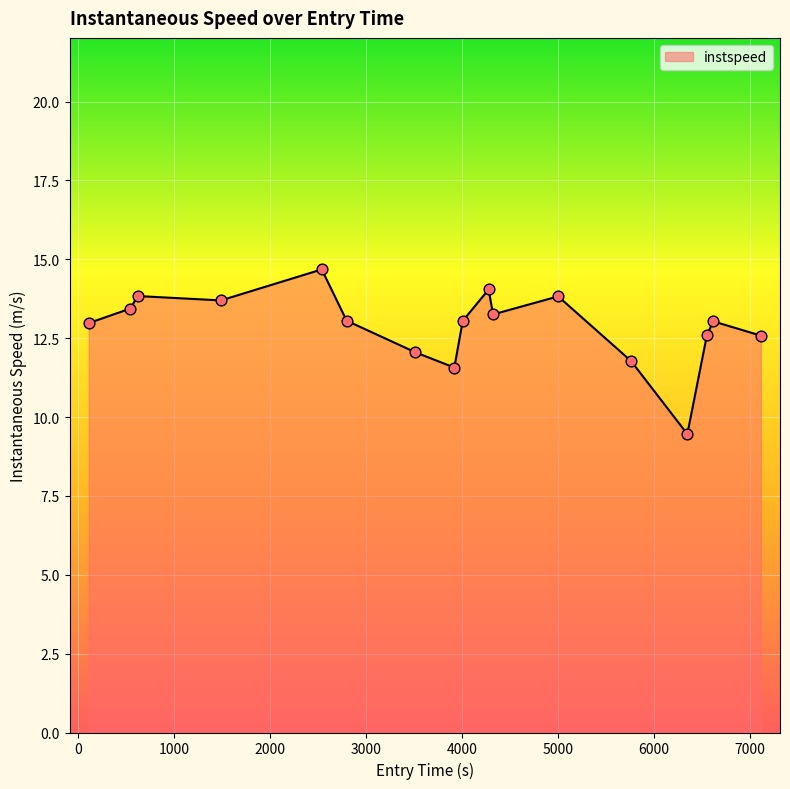

What is the greatest value displayed?

14.7